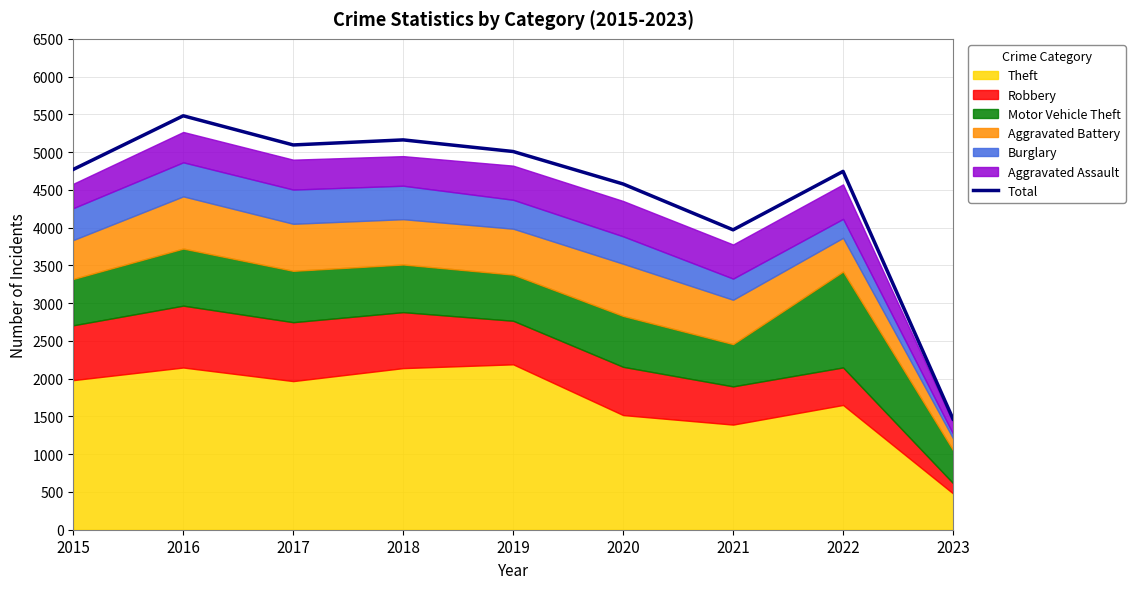

How many interior local valleys (lower than both neighbors) does the data have?

2